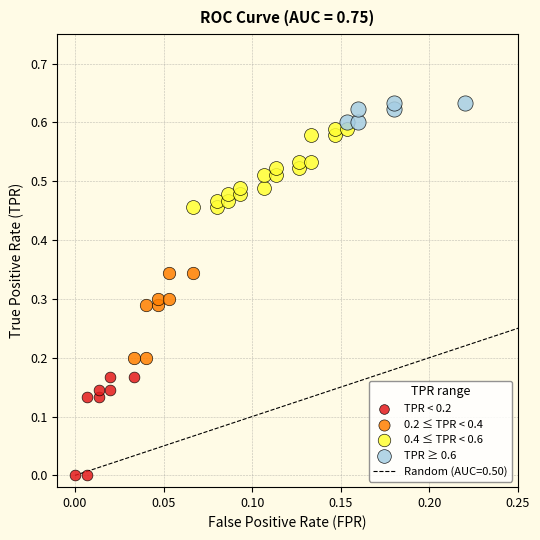

Which series contains the highest Y value?

TPR ≥ 0.6